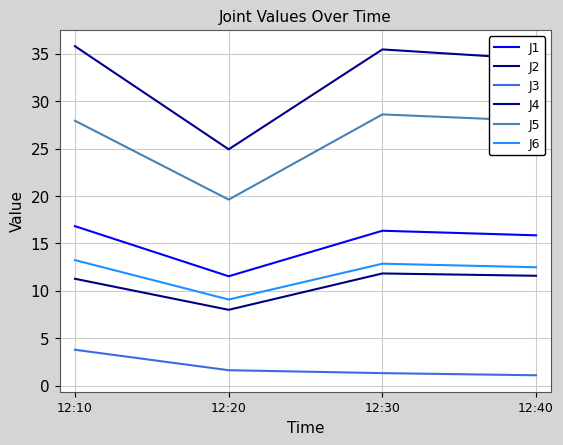

True or false: J5 and J2 cross at least once.

False